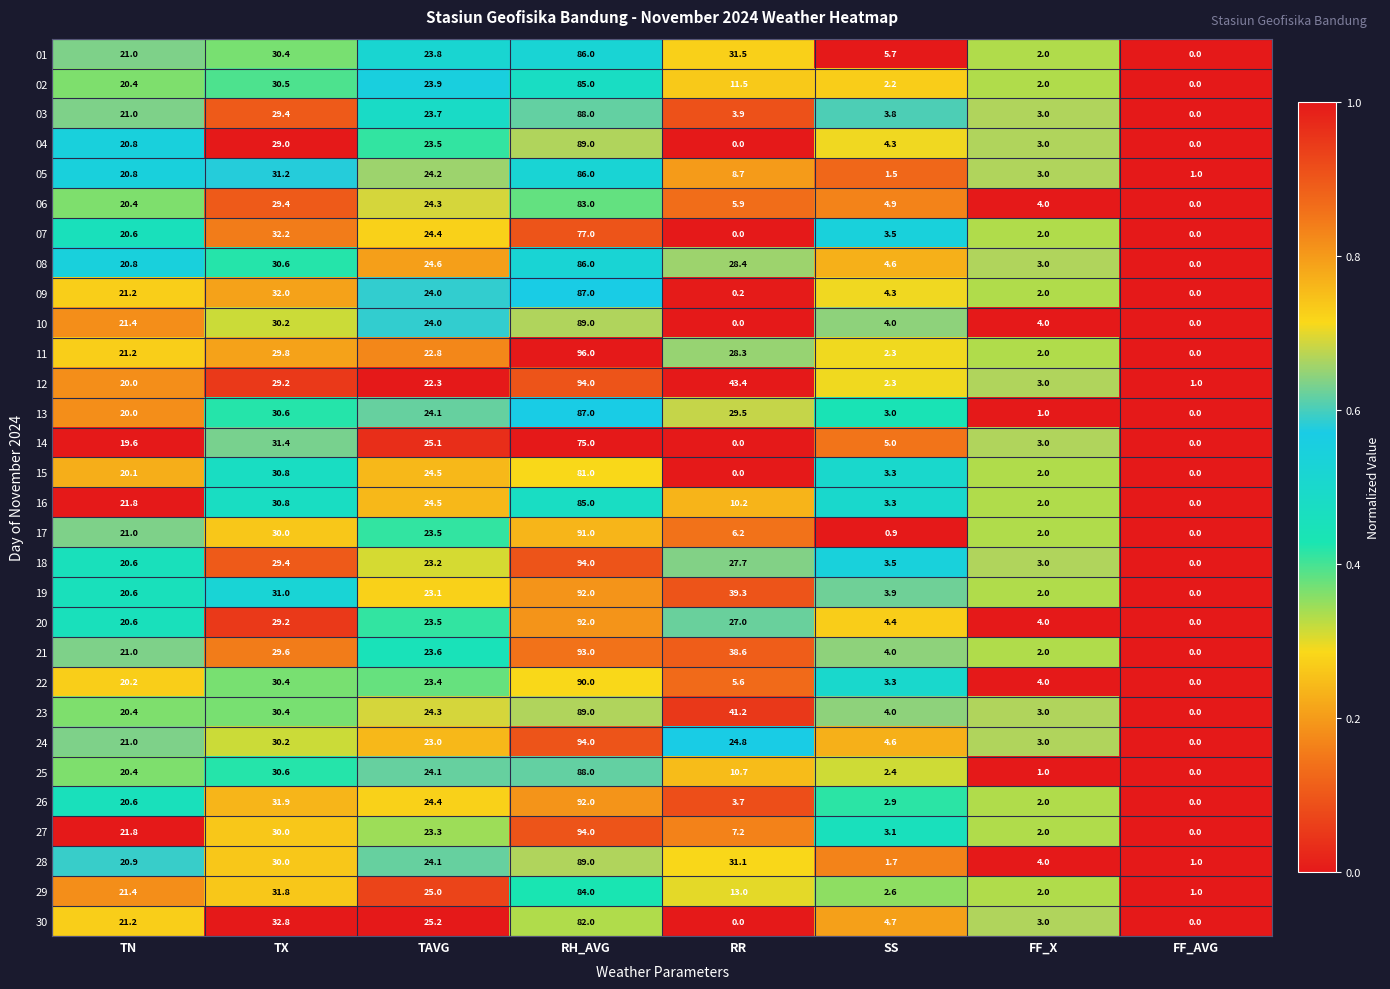

Count the number of categories in the chart.

8